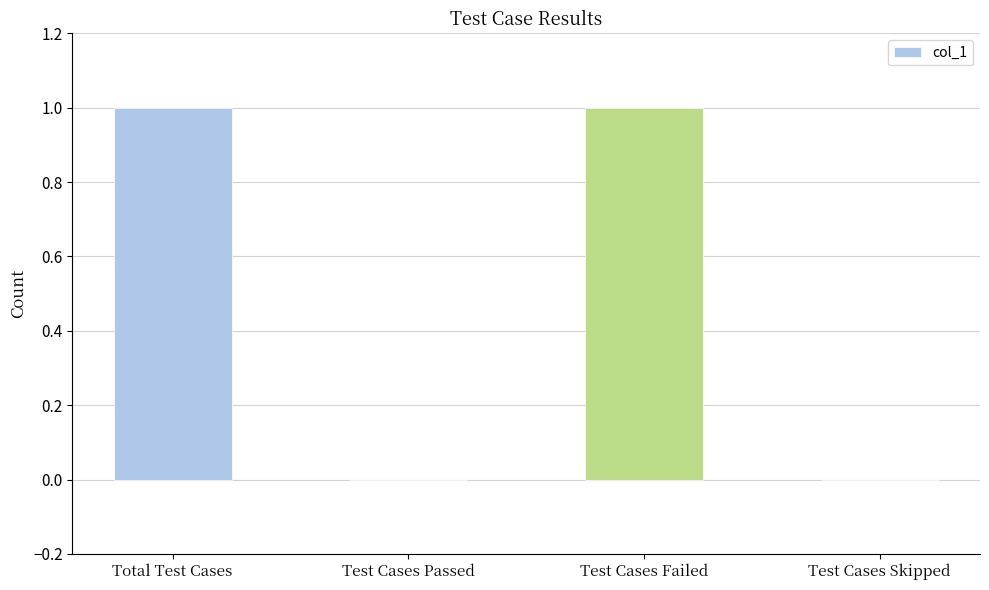

Reading left to right, list all the values displayed in this chart.

1	0	1	0